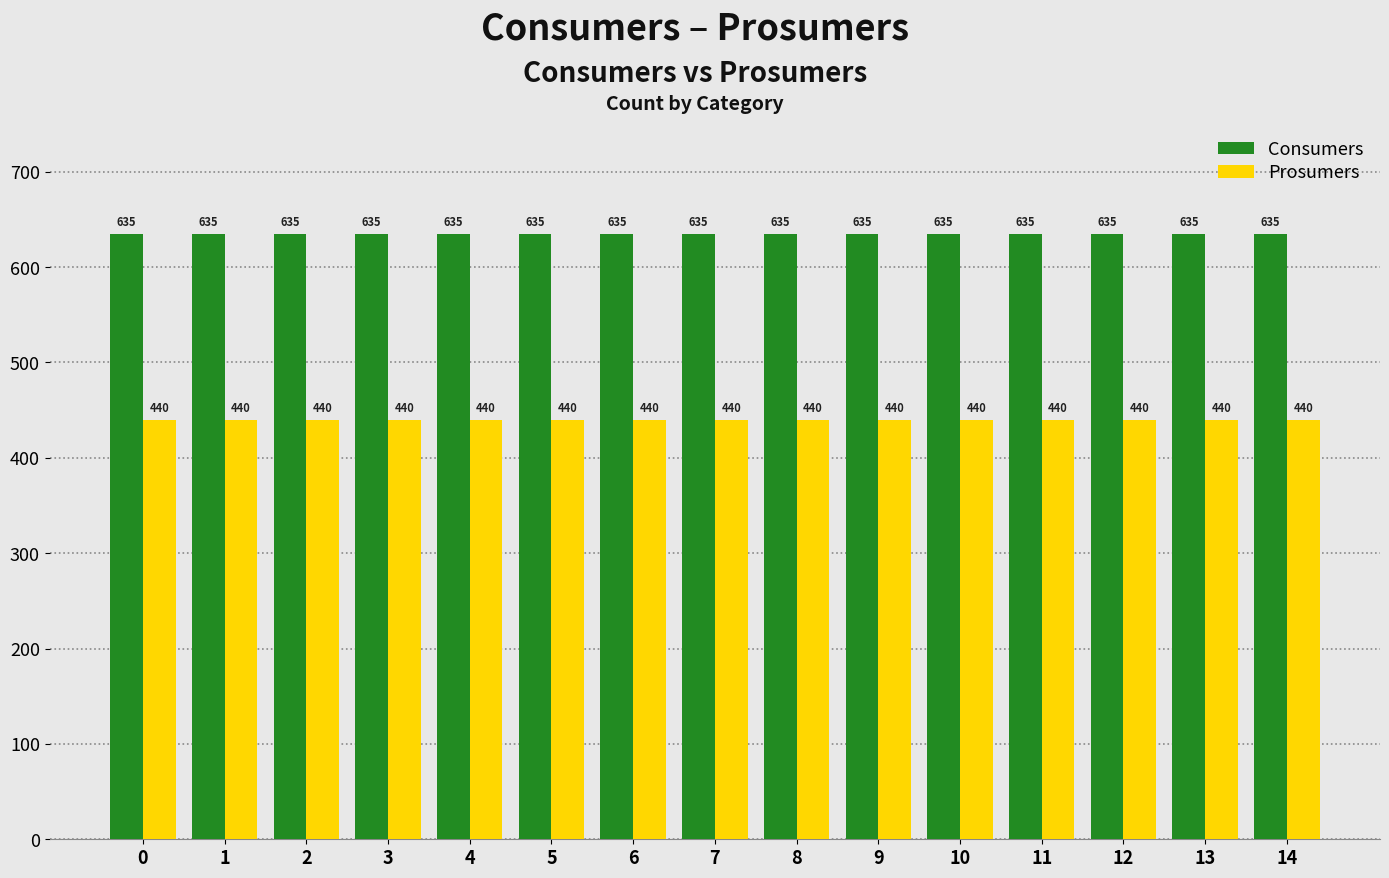

At how many categories does at least one series exceed 574?

15